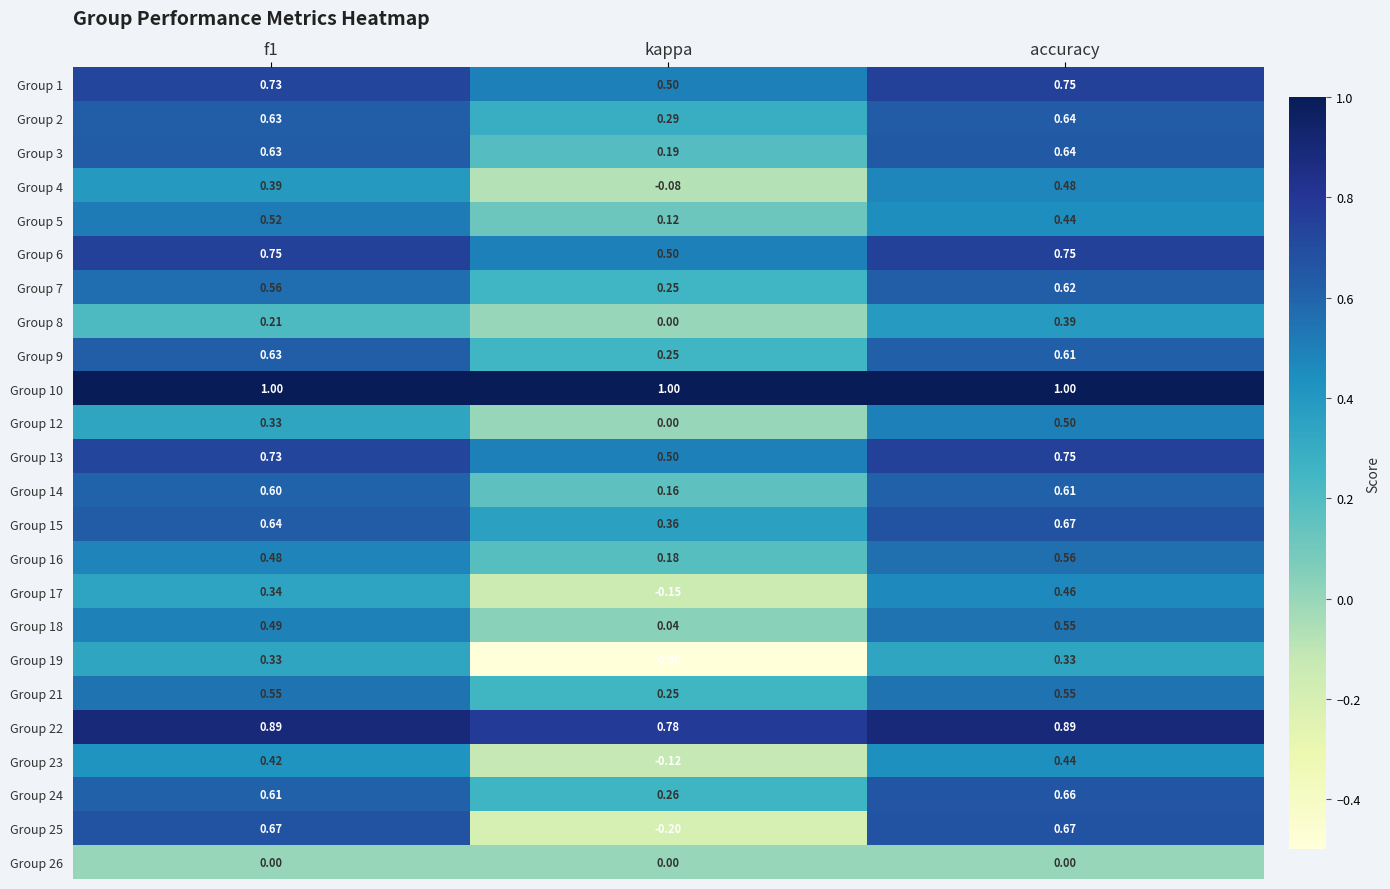

Which label corresponds to the smallest value in the chart?

kappa